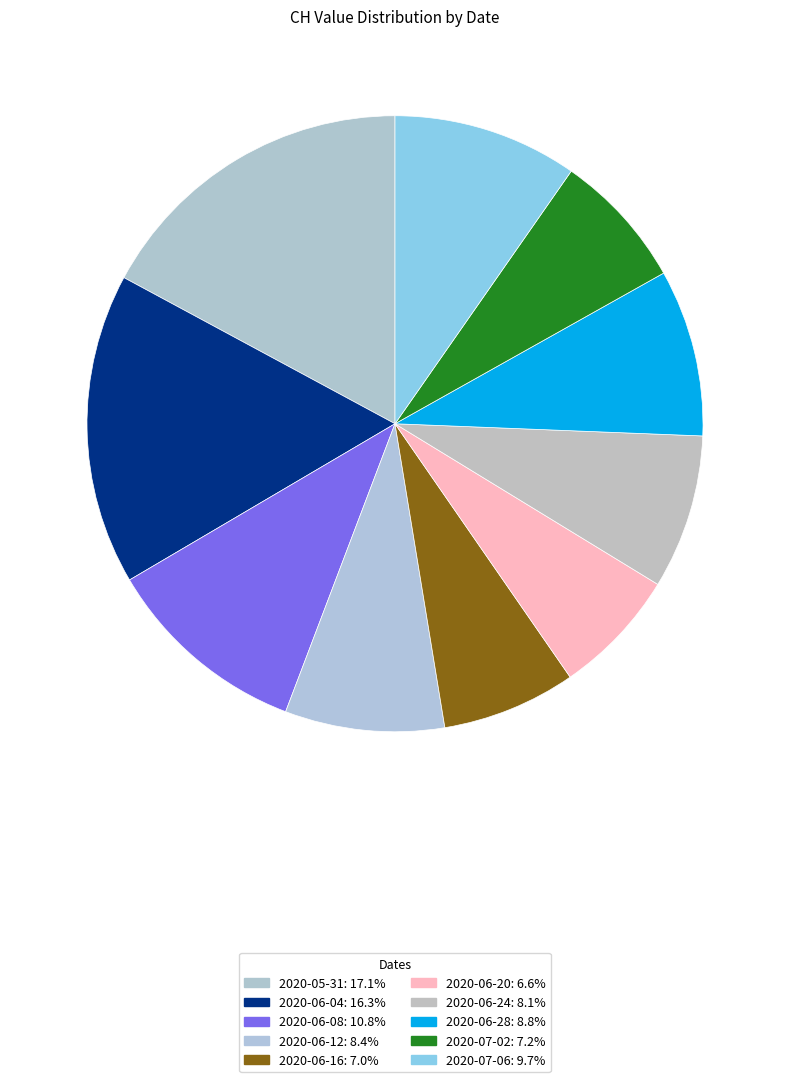

How many slices are in this pie chart?

10